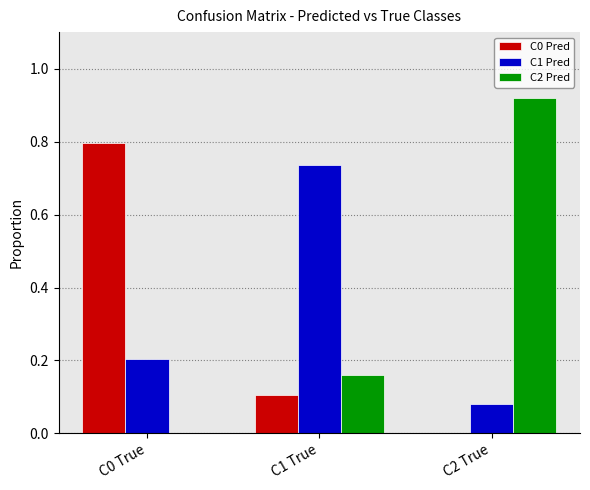

The C0 Pred series shows -0.5 at C2 True. True or false?

False